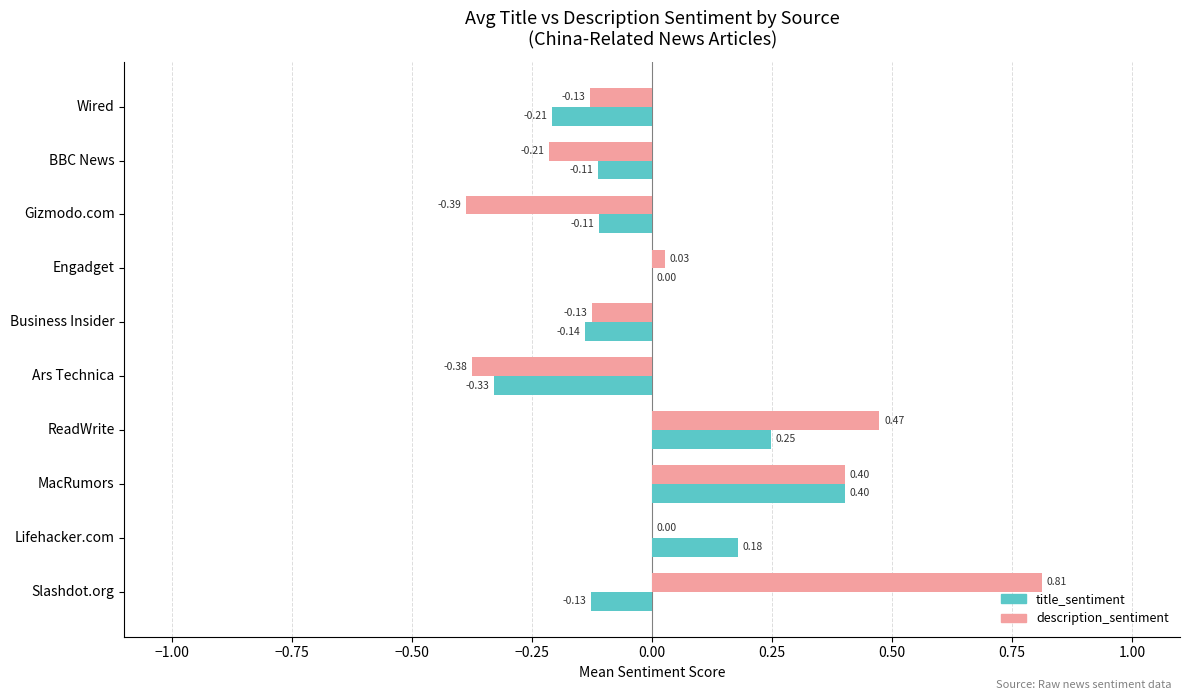

Is the value of description_sentiment at Business Insider greater than the value of title_sentiment at Business Insider?

Yes